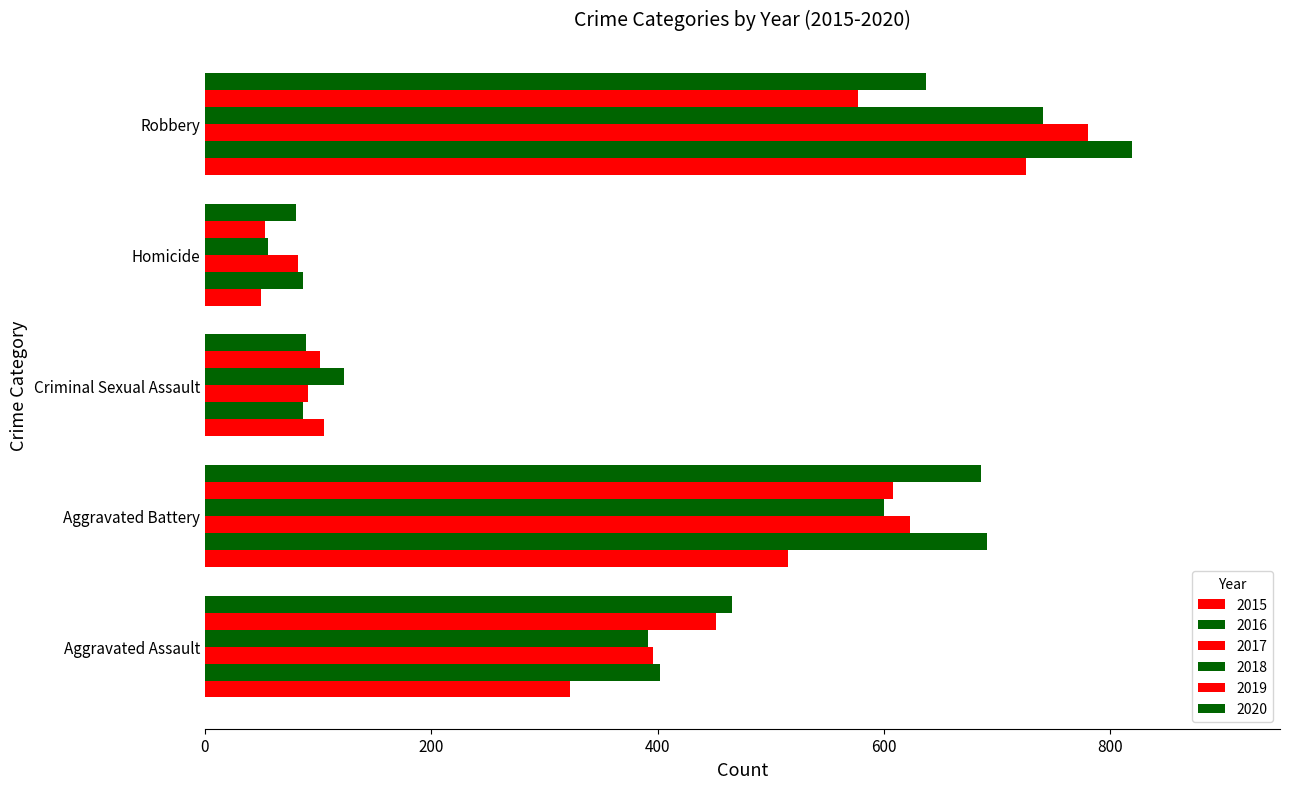

Which series changed the most between Homicide and Robbery?

2016